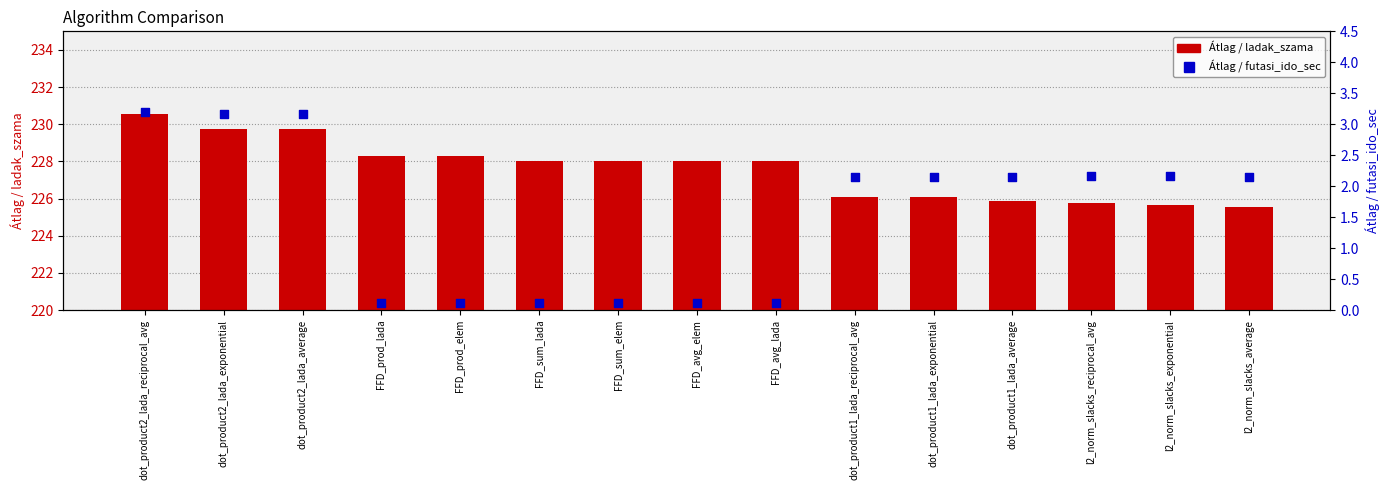

At which category is the sum across all series the highest?

dot_product2_lada_reciprocal_avg